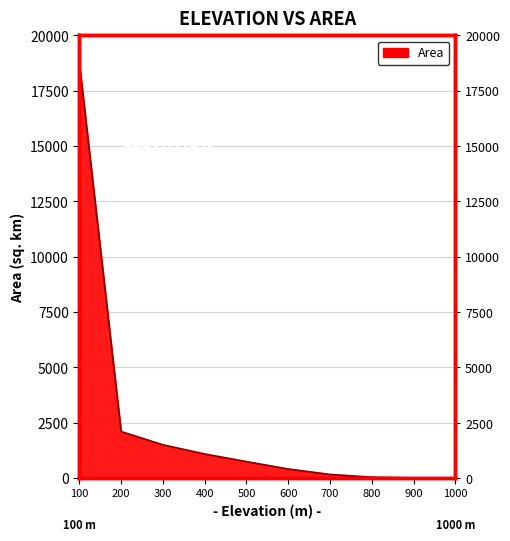

The value at 800 is 45.5. True or false?

True